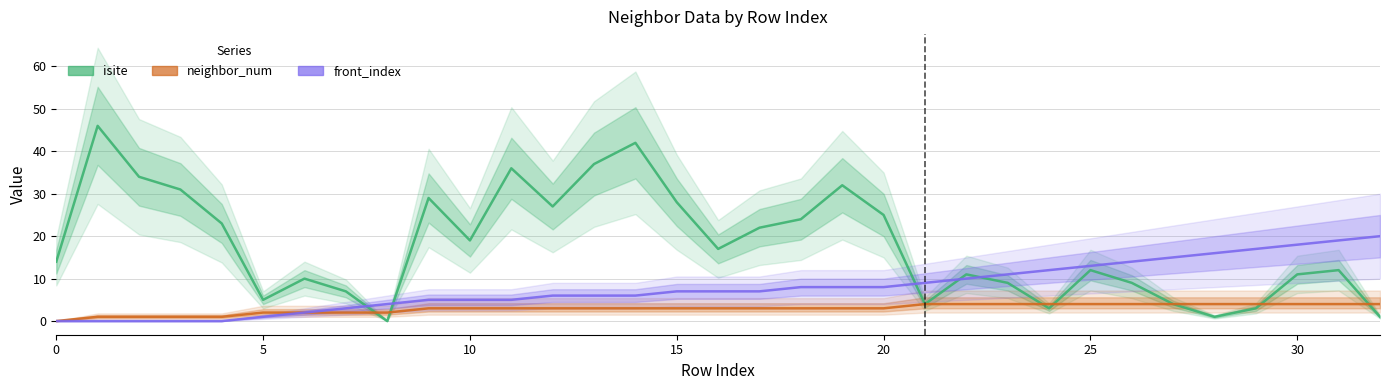

True or false: neighbor_num and front_index cross at least once.

False